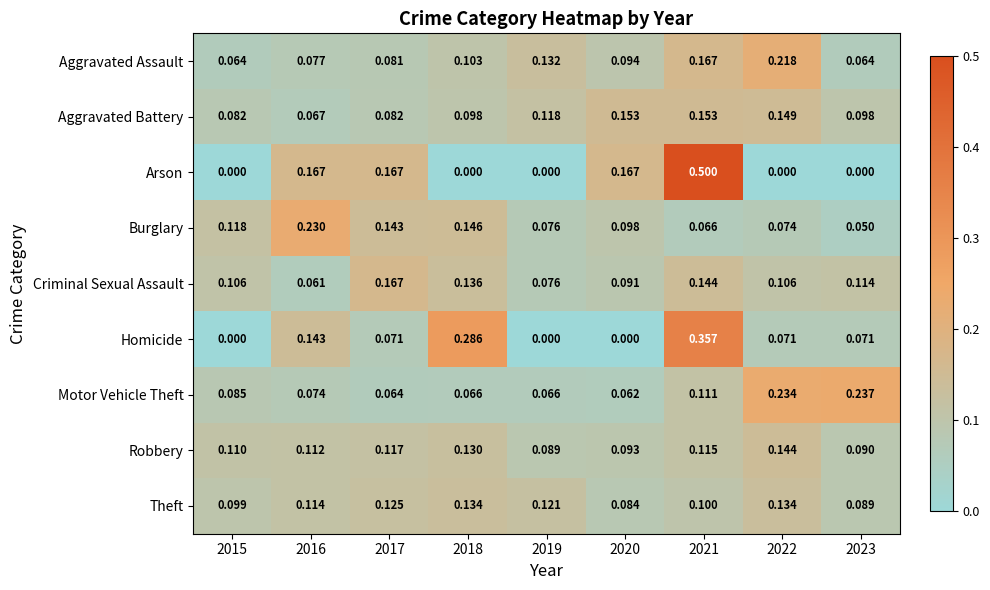

List the series in order of their peak value, highest first.

Arson, Homicide, Motor Vehicle Theft, Burglary, Aggravated Assault, Criminal Sexual Assault, Aggravated Battery, Robbery, Theft